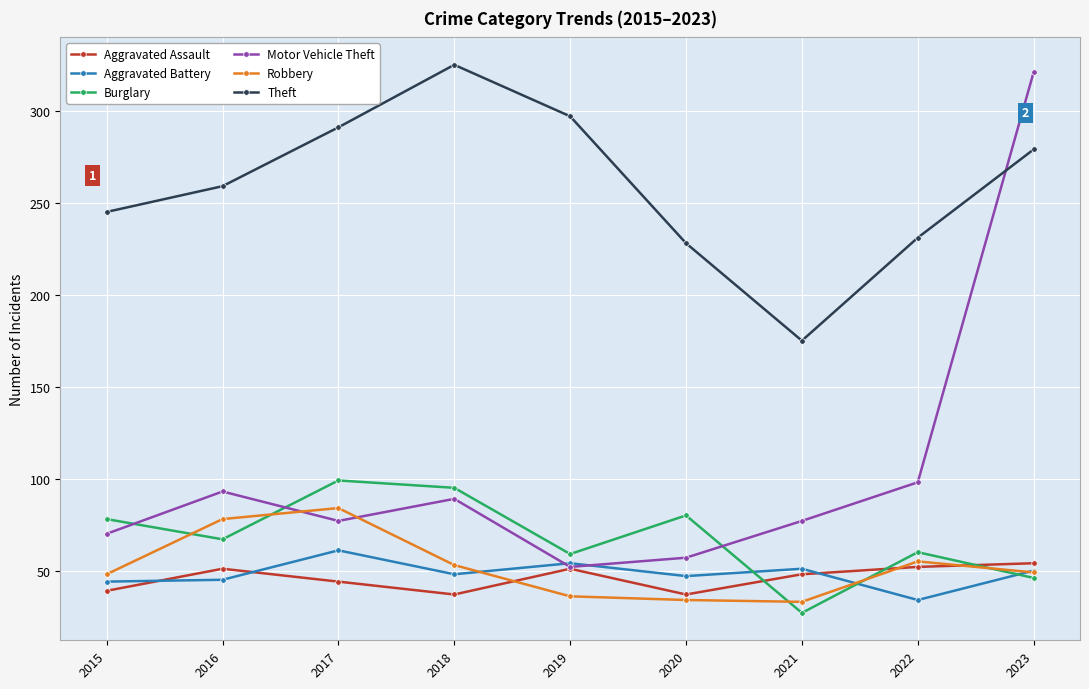

How many lines are shown in the chart?

6